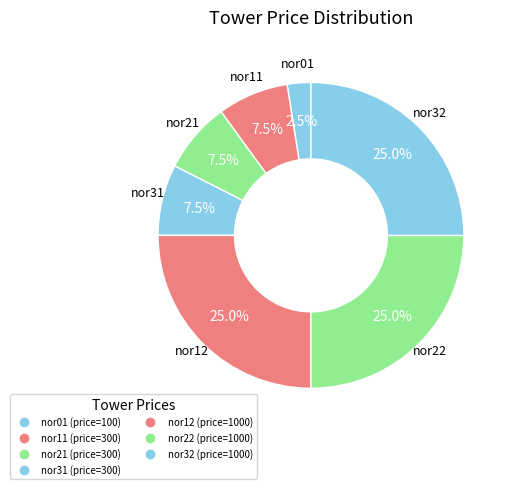

Is nor32 the majority of the pie?

No